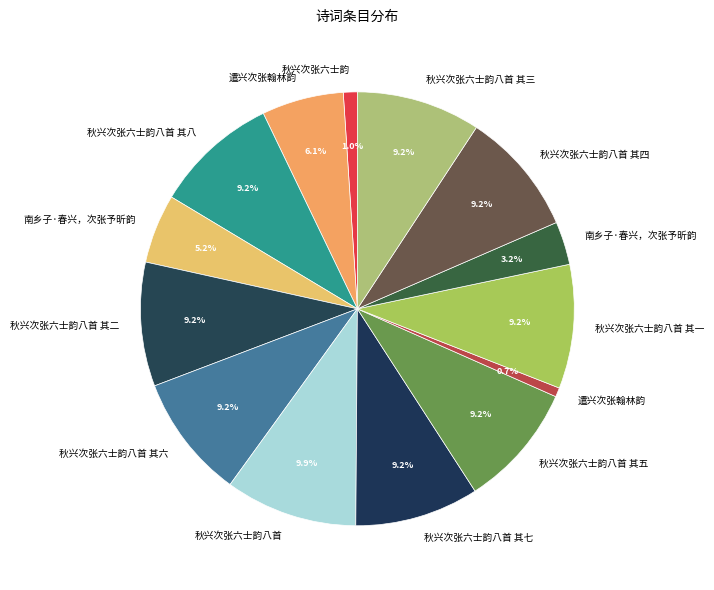

Count the number of slices in the pie.

14